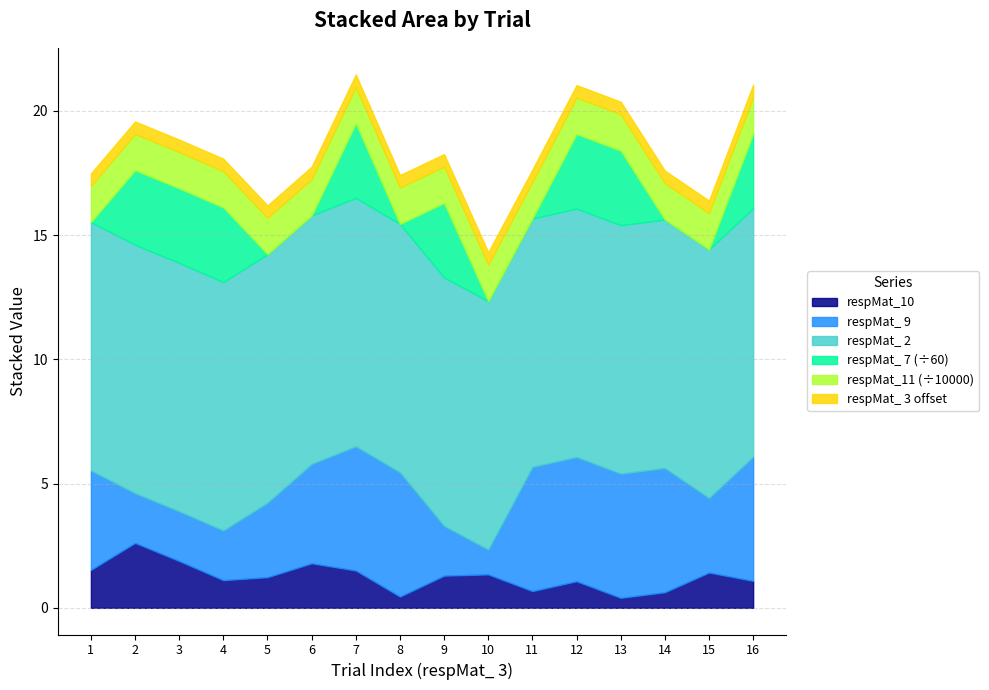

Which series changed the most between 8 and 10?

respMat_11